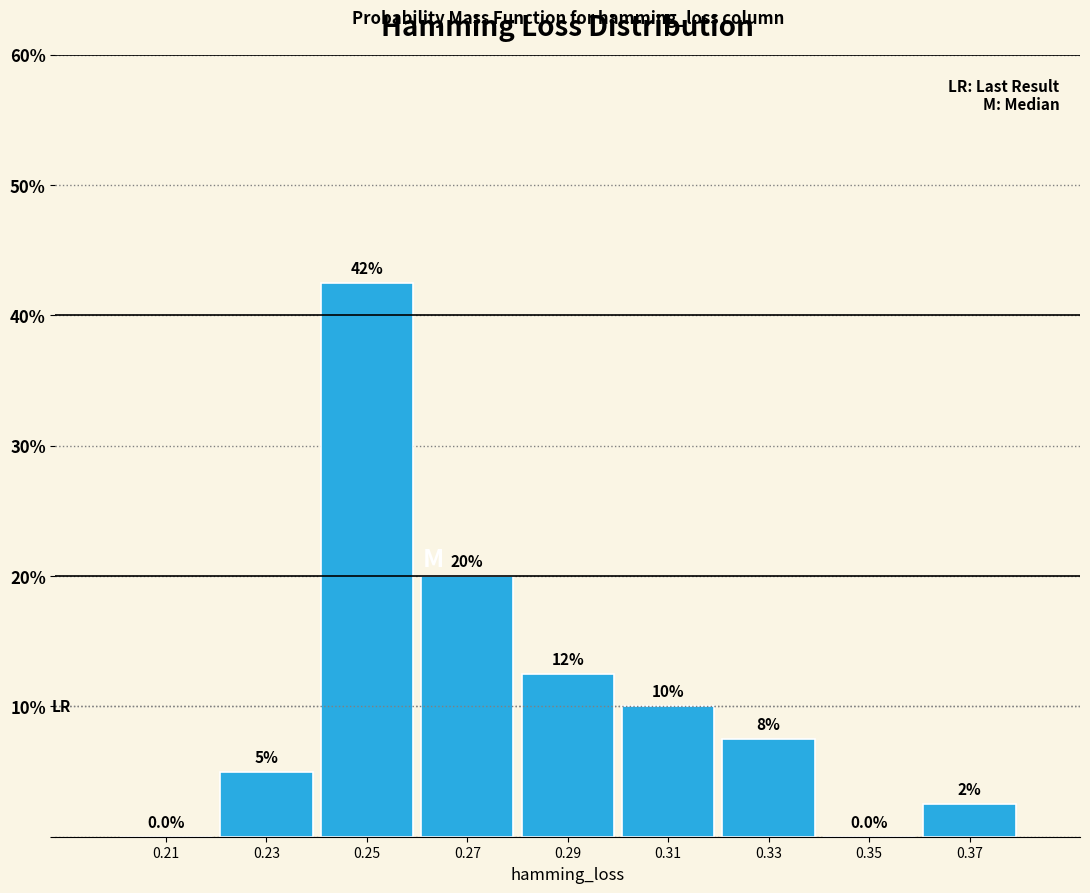

Over which range of the x-axis is the bar tallest?

0.24 to 0.26